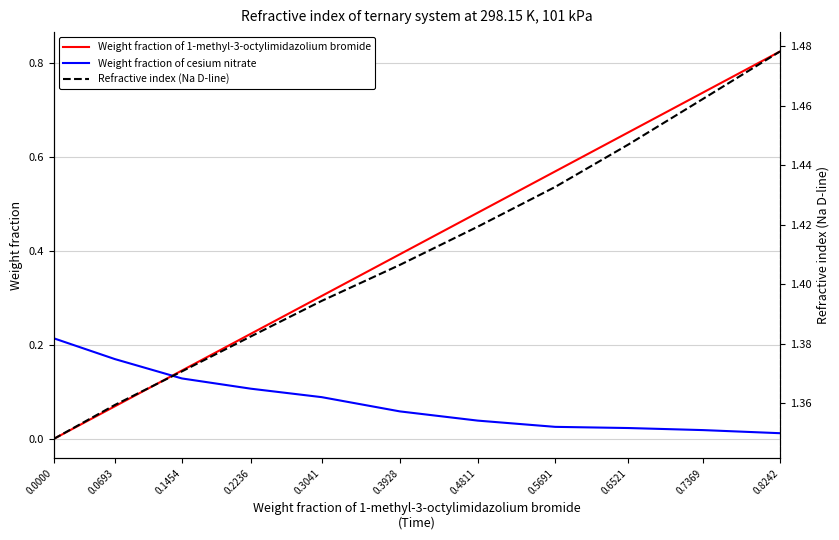

The Refractive index (Na D-line) series shows 1.5 at 0.8242. True or false?

True